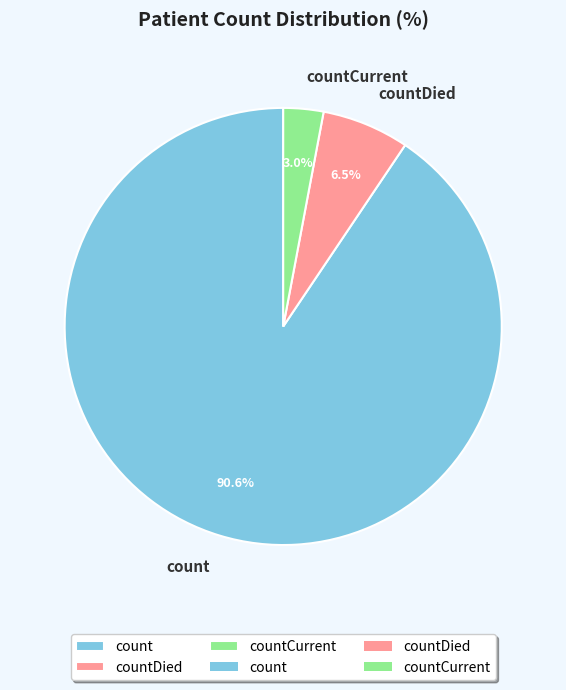

Which category has the biggest portion of the pie?

count